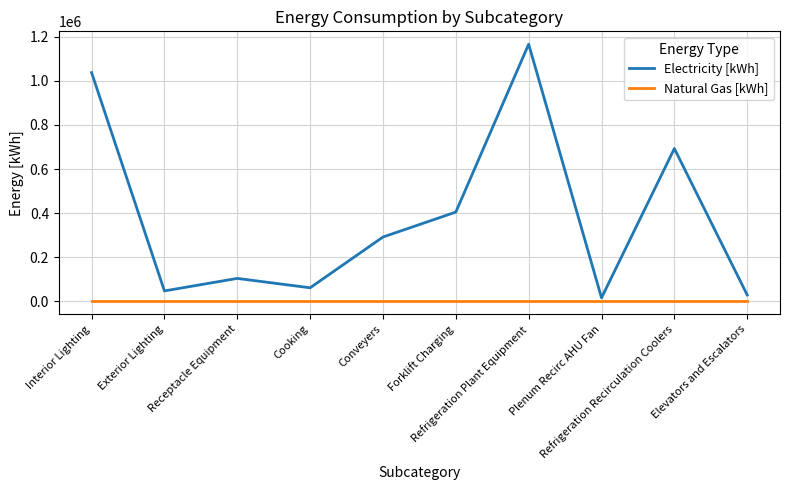

What is the average value of the Electricity [kWh] series?

385389.9